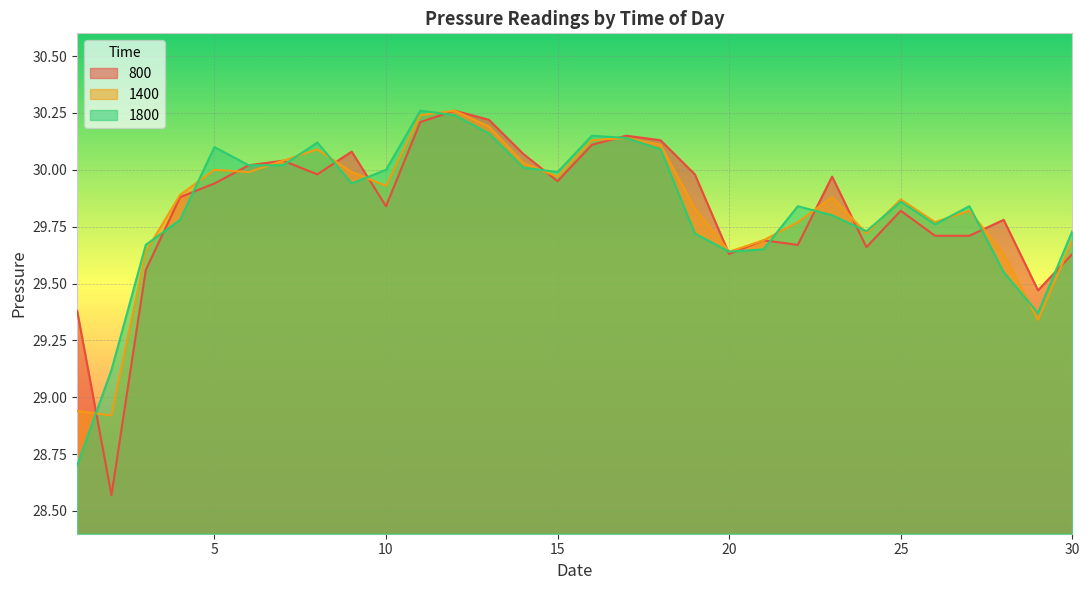

True or false: 1400 has more than 1 interior local peaks.

True